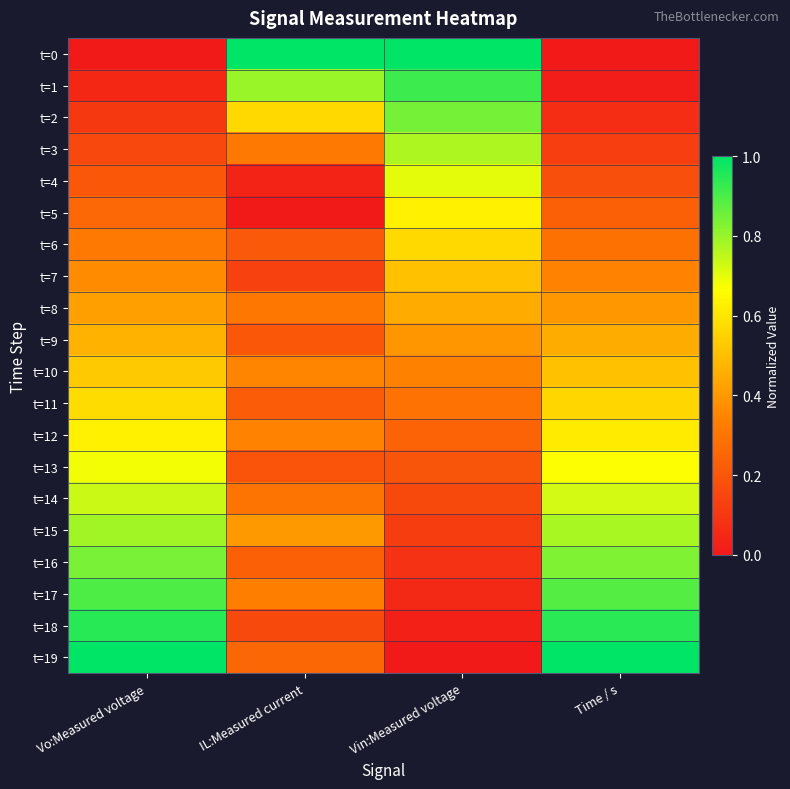

What is the difference between the highest and lowest values at IL:Measured current?

1.0